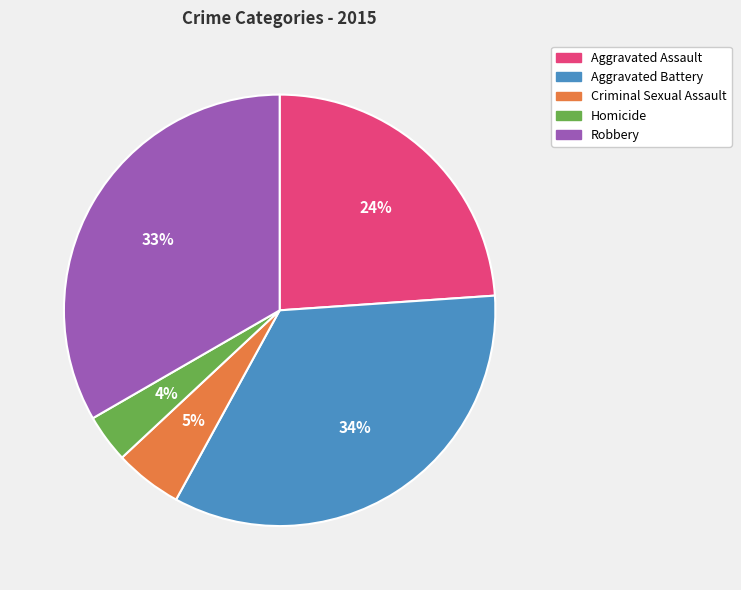

Does Aggravated Assault represent more than half of the total?

No